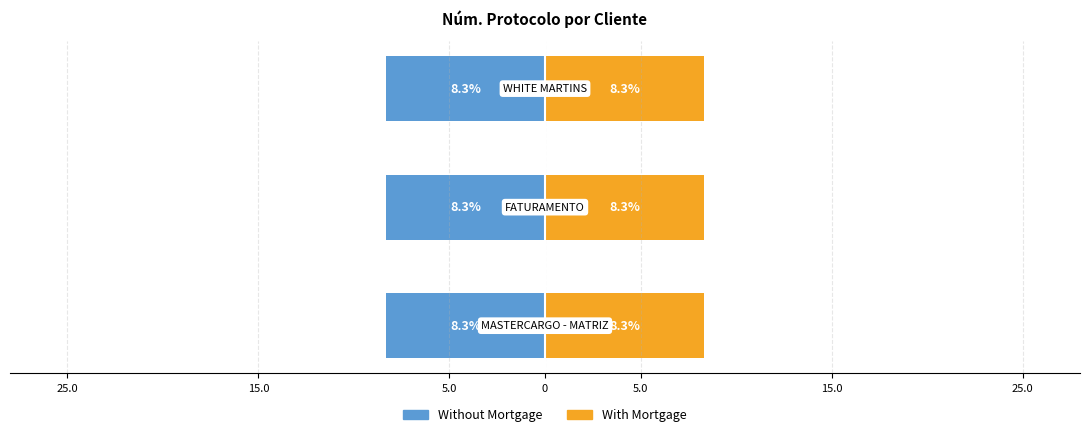

What is the maximum value for With Mortgage?

8.3